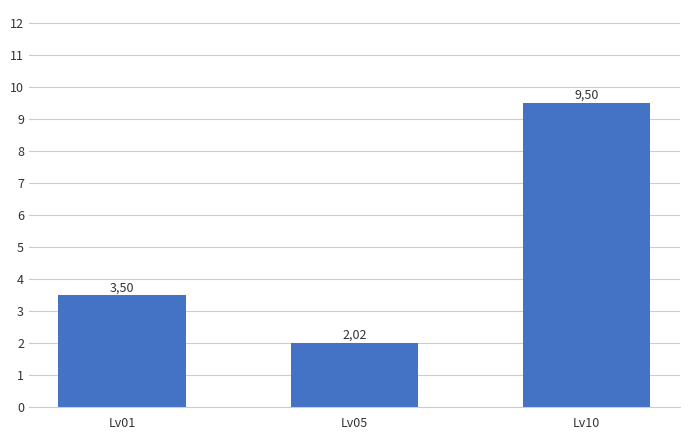

Which category has the lowest value across all series?

Lv05